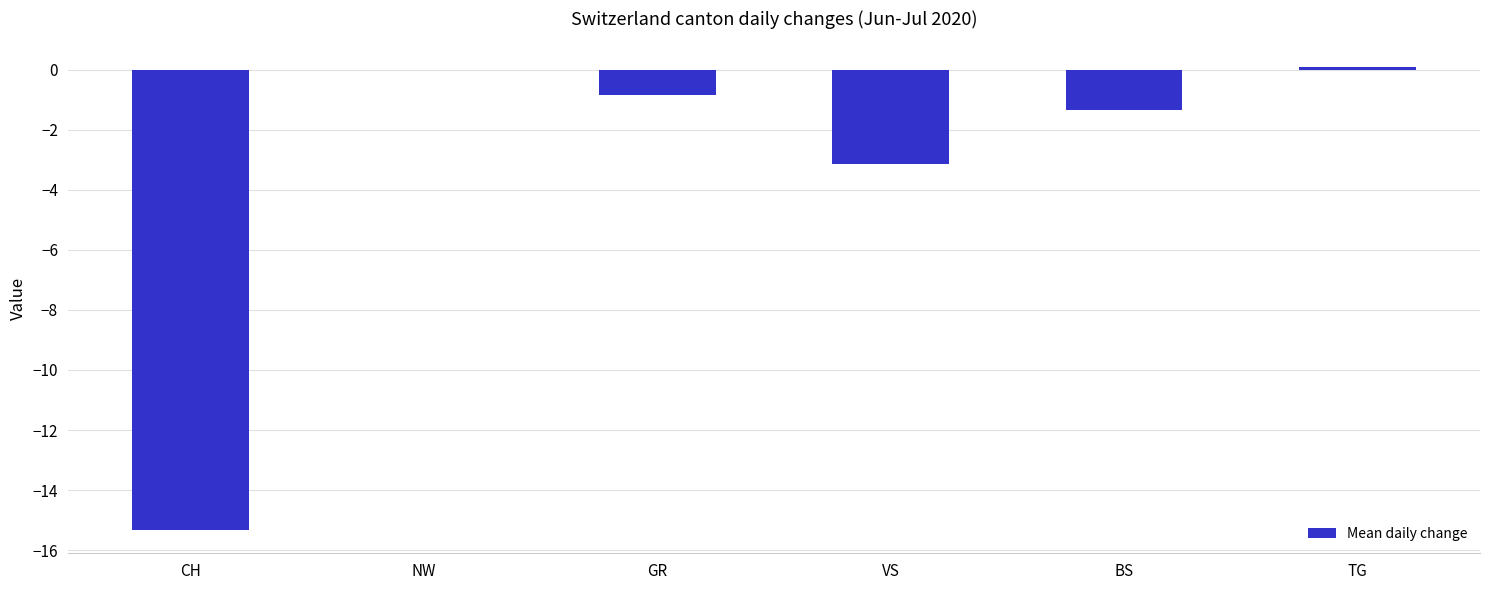

What is the change in value from CH to GR?

+14.5